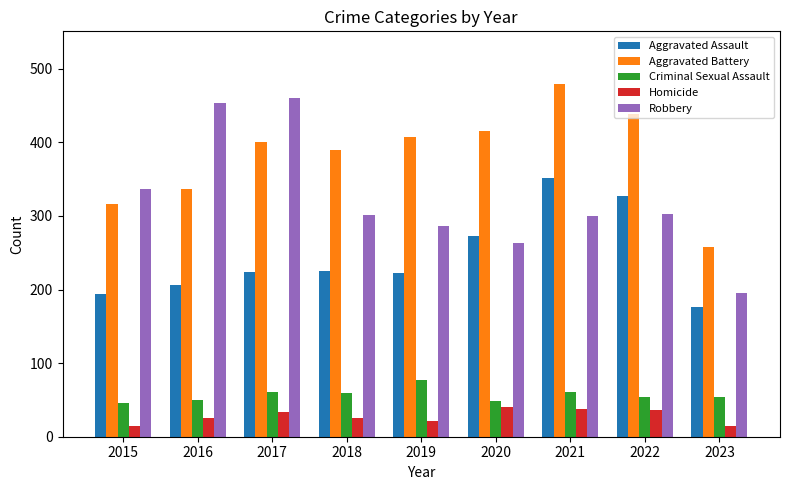

What is the sum of all Aggravated Assault values?

2200